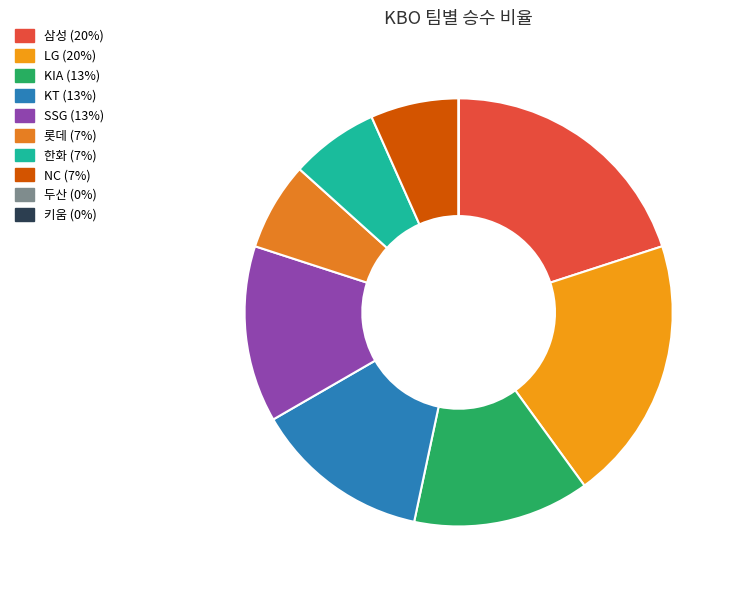

To the nearest percent, what is the difference between the 삼성 and 두산 slice percentages?

20%